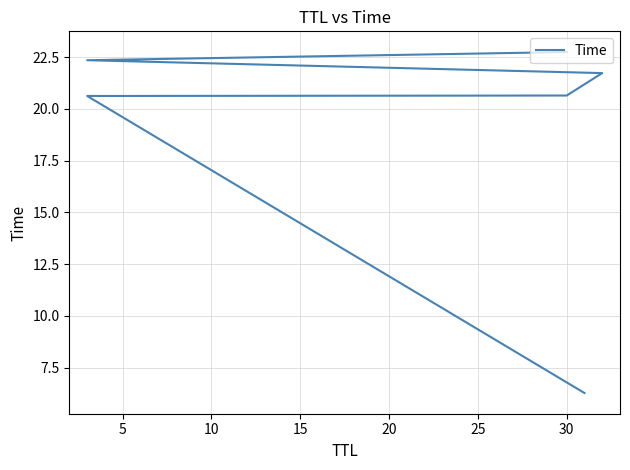

What is the approximate value at 20?

22.4